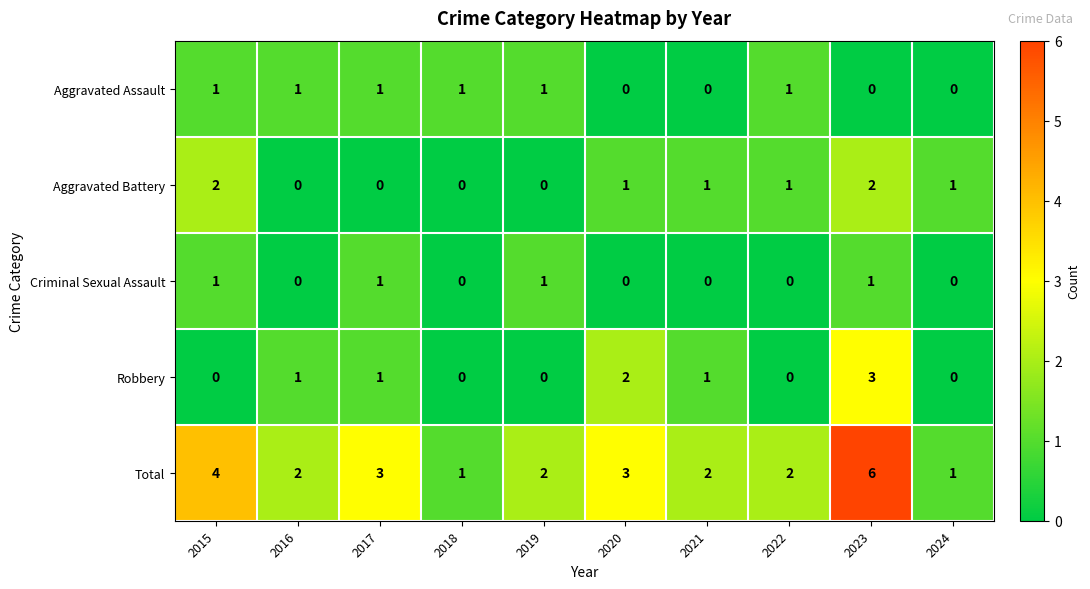

The value of Aggravated Assault at 2023 is 0. True or false?

True